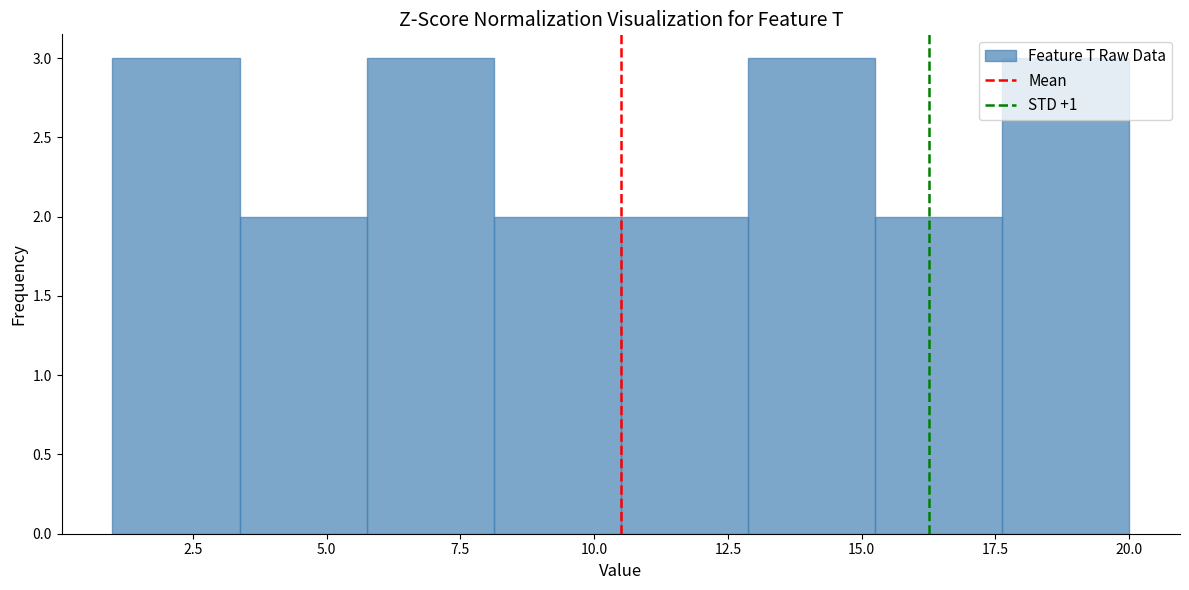

Reading left to right, list every bar in this chart as the range it spans on the x-axis followed by its height. Neither the bar edges nor the heights are printed on the chart, so give them approximately, as read against the axes.

1.0 to 3.5: 3
3.5 to 6.0: 2
6.0 to 8.0: 3
8.0 to 10.5: 2
10.5 to 13.0: 2
13.0 to 15.5: 3
15.5 to 17.5: 2
17.5 to 20.0: 3